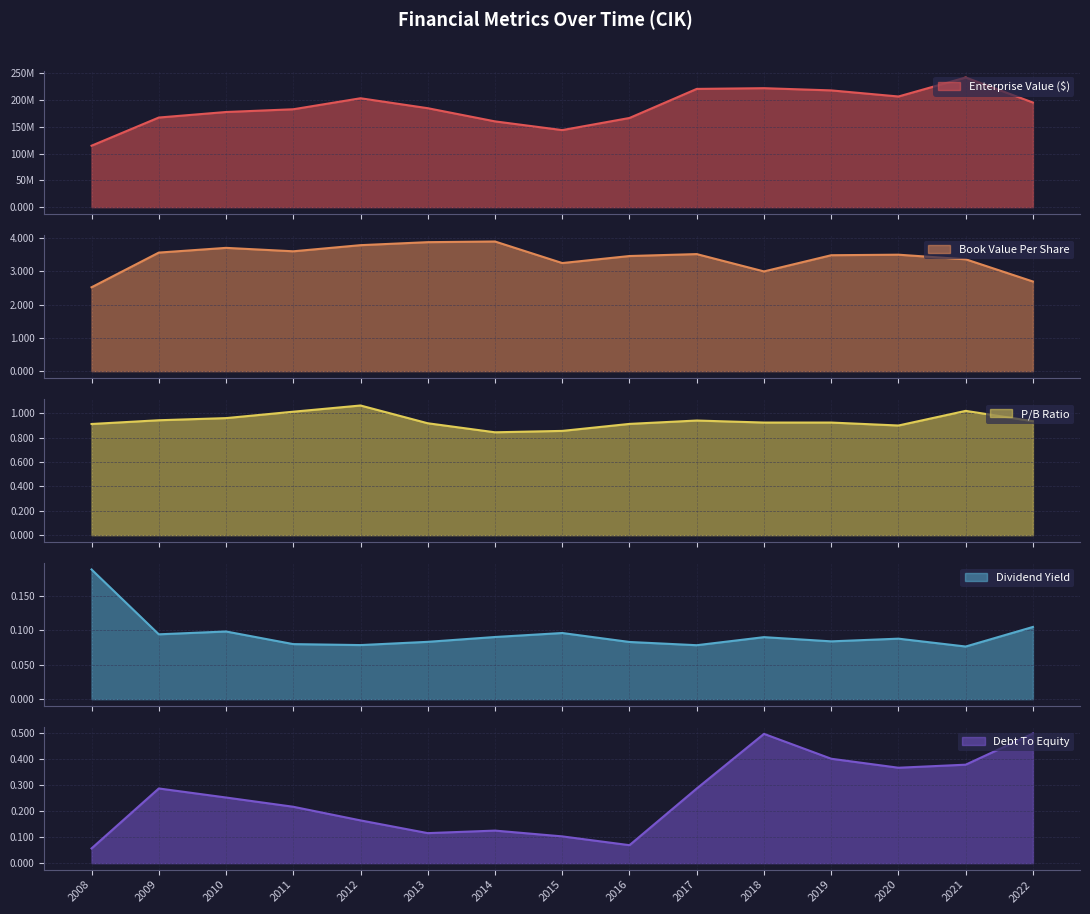

Reading right to left, extract all data points from this chart.

EnterpriseValue: 195230612.4	241944242.2	206491043.8	217868886.4	222009723.7	220659844.6	166411405.6	143774684.7	160061731.4	184650607.4	203205734.6	182668763.0	177542039.6	167232000.0	114662000.0
bookValuePerShare: 2.7	3.4	3.5	3.5	3.0	3.5	3.5	3.2	3.9	3.9	3.8	3.6	3.7	3.6	2.5
pbRatio: 0.9	1.0	0.9	0.9	0.9	0.9	0.9	0.9	0.8	0.9	1.1	1.0	1.0	0.9	0.9
dividendYield: 0.1	0.1	0.1	0.1	0.1	0.1	0.1	0.1	0.1	0.1	0.1	0.1	0.1	0.1	0.2
DebtToEquity: 0.5	0.4	0.4	0.4	0.5	0.3	0.1	0.1	0.1	0.1	0.2	0.2	0.3	0.3	0.1